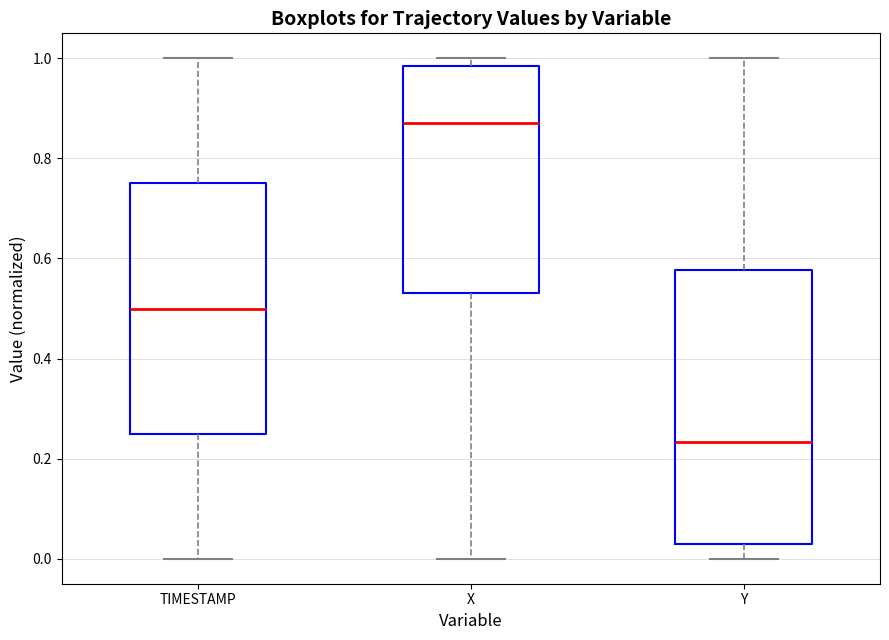

Which box's median line is the lowest?

Y